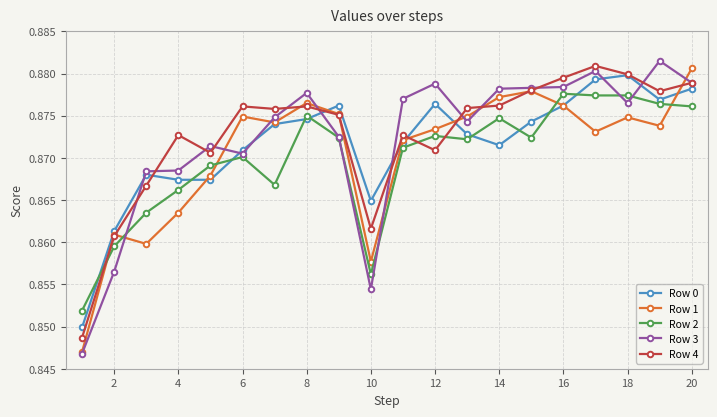

At how many categories does at least one series exceed 0?

20